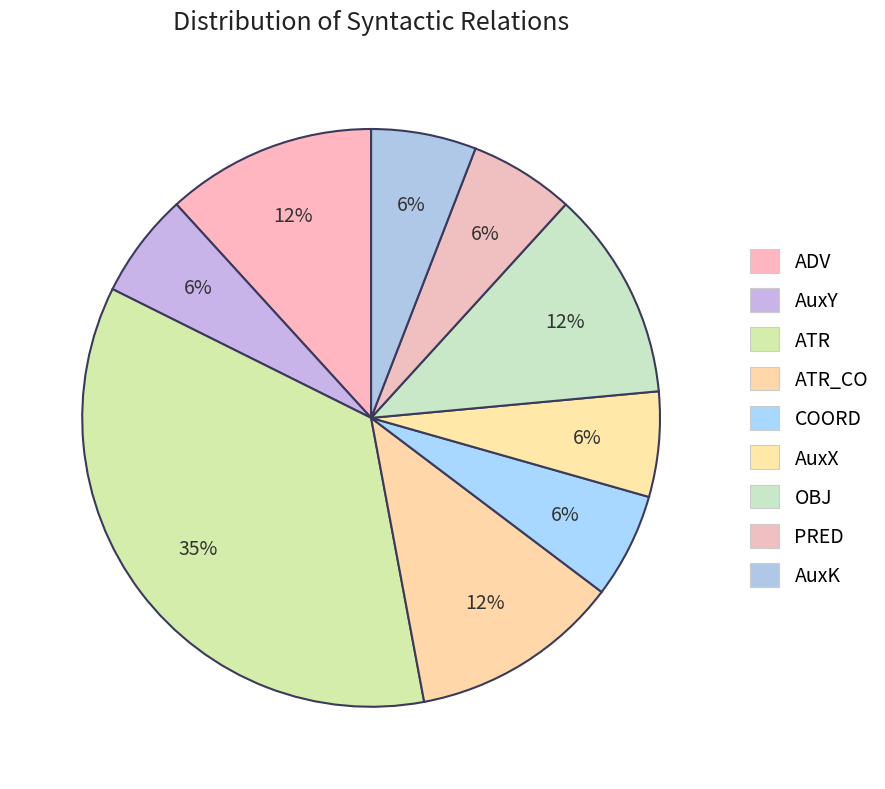

How many slices are in this pie chart?

9